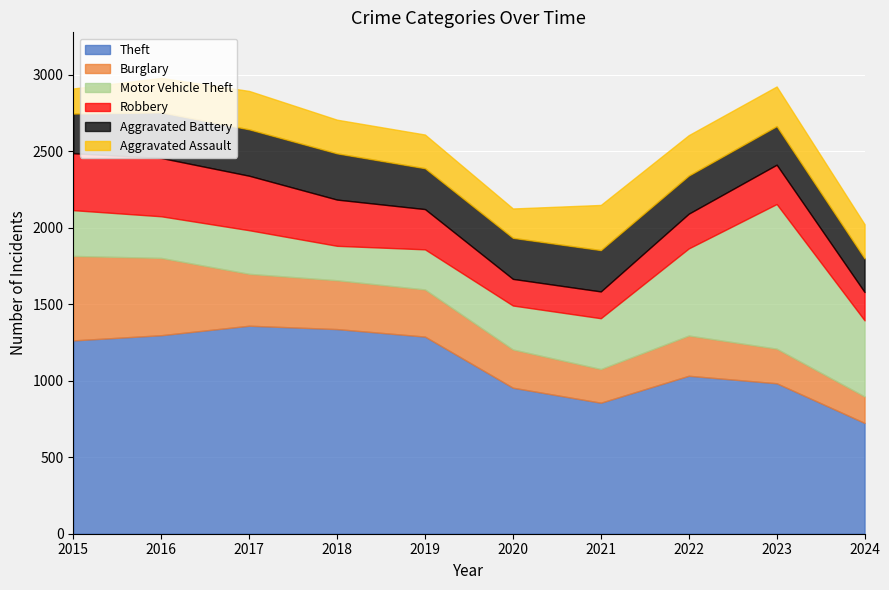

What is the value of the Aggravated Battery point at the 2nd from the left?

298